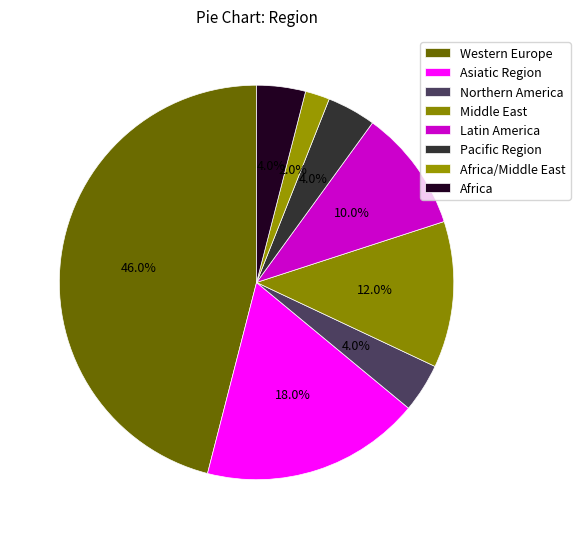

To the nearest percent, what percentage of the pie is Africa?

4%